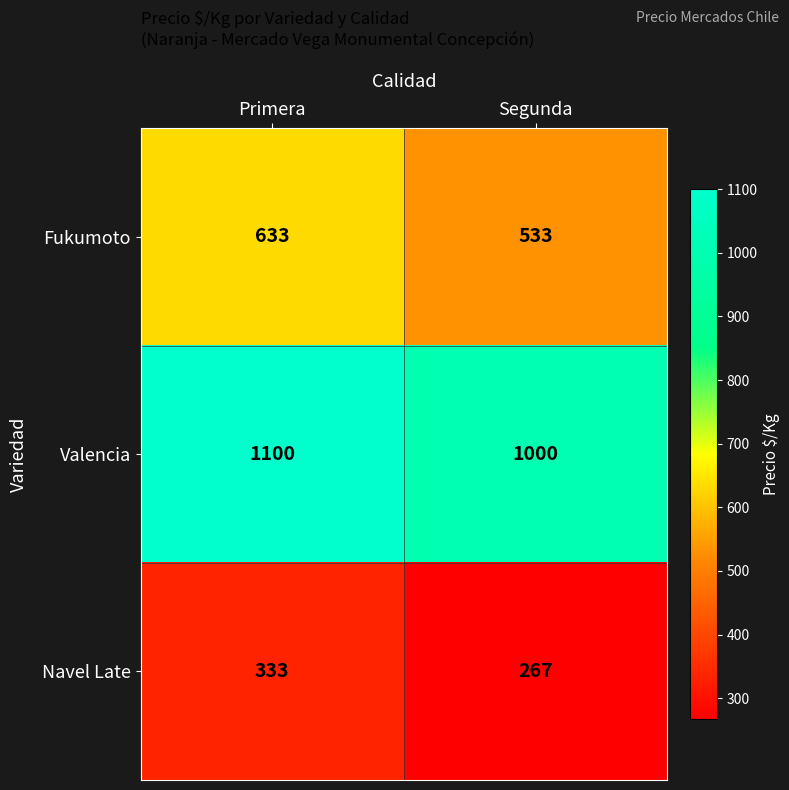

What is the minimum value for Fukumoto?

533